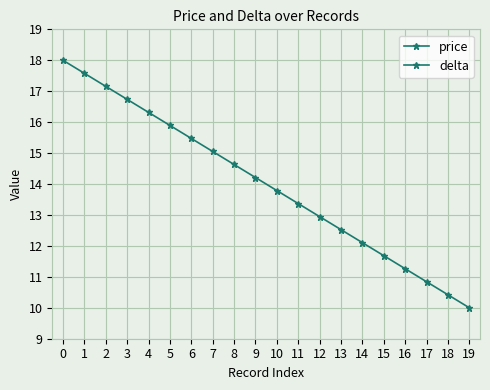

How many values in the delta series exceed 14?

10